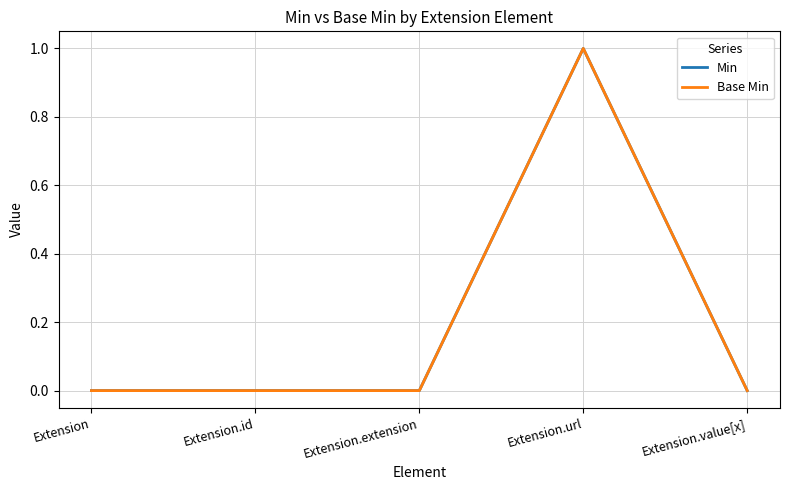

What is the label of the 3rd point from the left?

Extension.extension